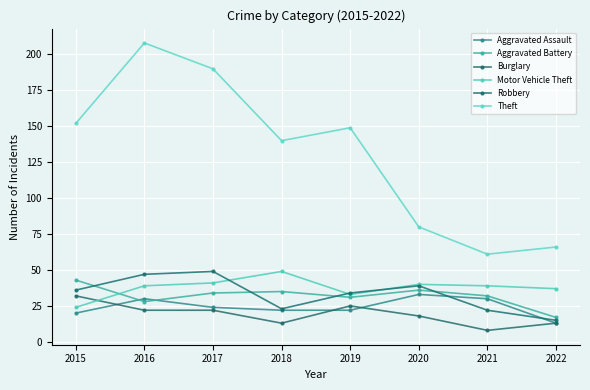

Count the Burglary values in the range 13 to 25.

6